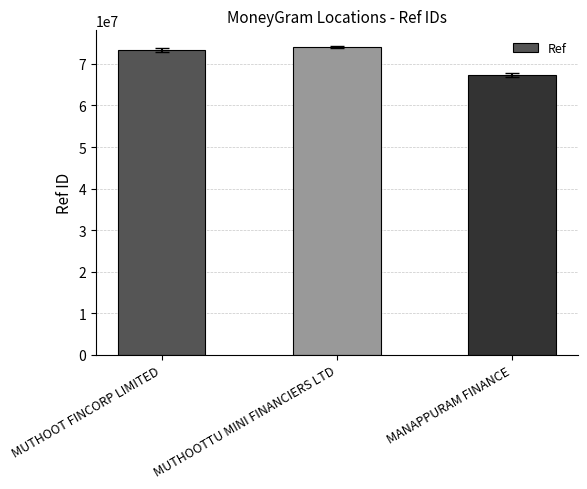

How many values are below 73316077?

1